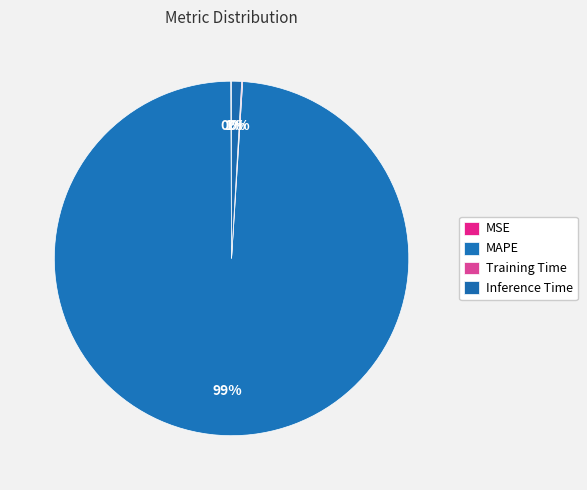

Rank the categories by value from highest to lowest.

MAPE, Inference Time, Training Time, MSE